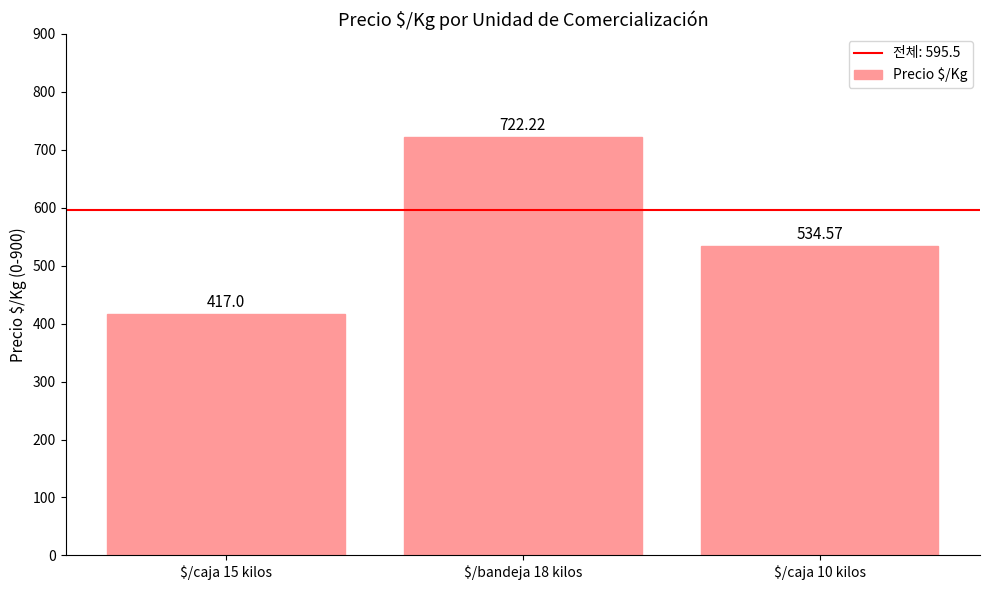

Count the number of data series in this chart.

1